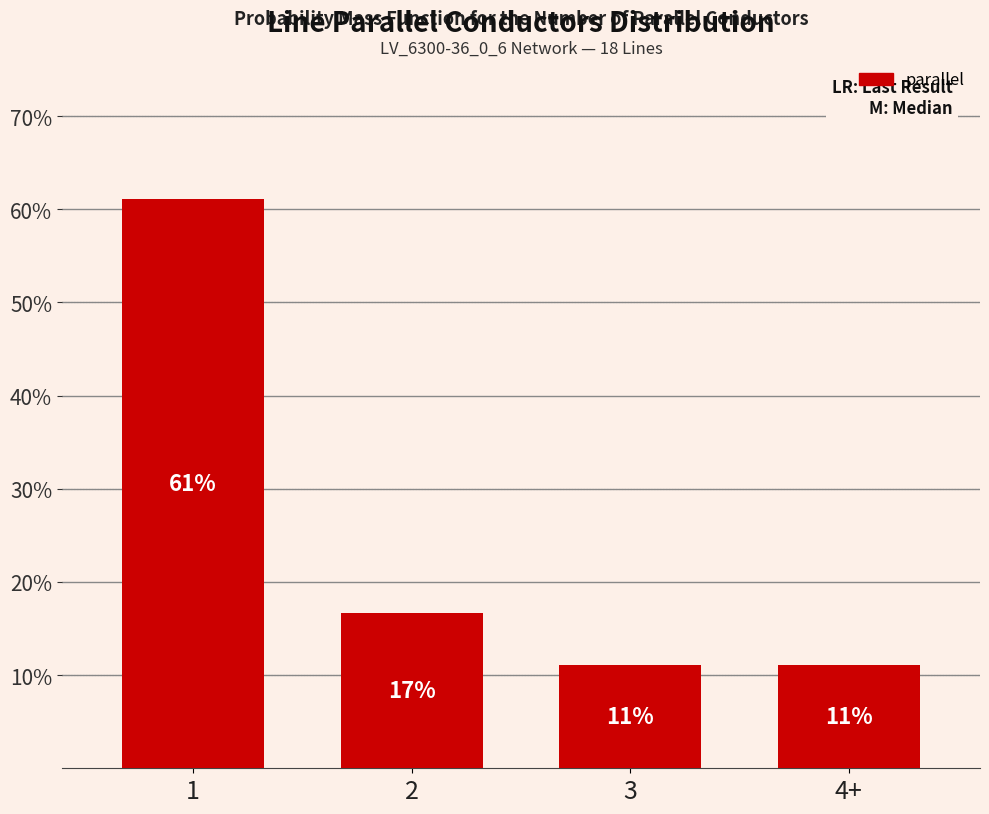

The chart shows a value of 4.6 at 2. True or false?

False